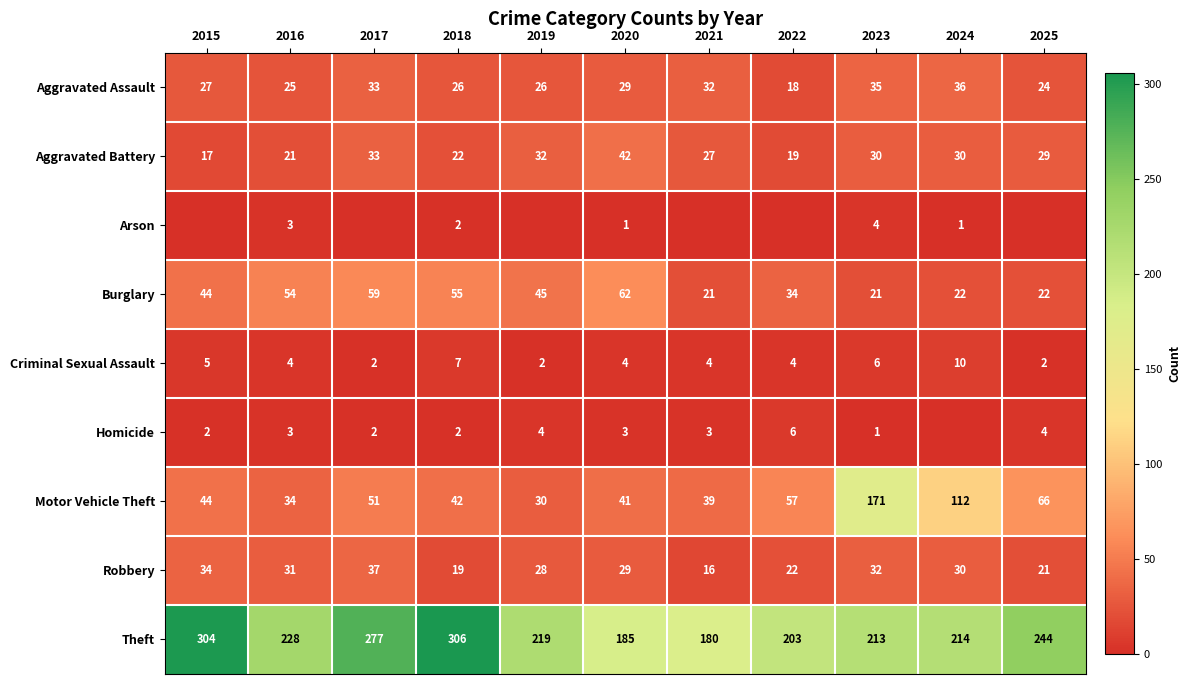

List the series in order of their peak value, lowest first.

Arson, Homicide, Criminal Sexual Assault, Aggravated Assault, Robbery, Aggravated Battery, Burglary, Motor Vehicle Theft, Theft